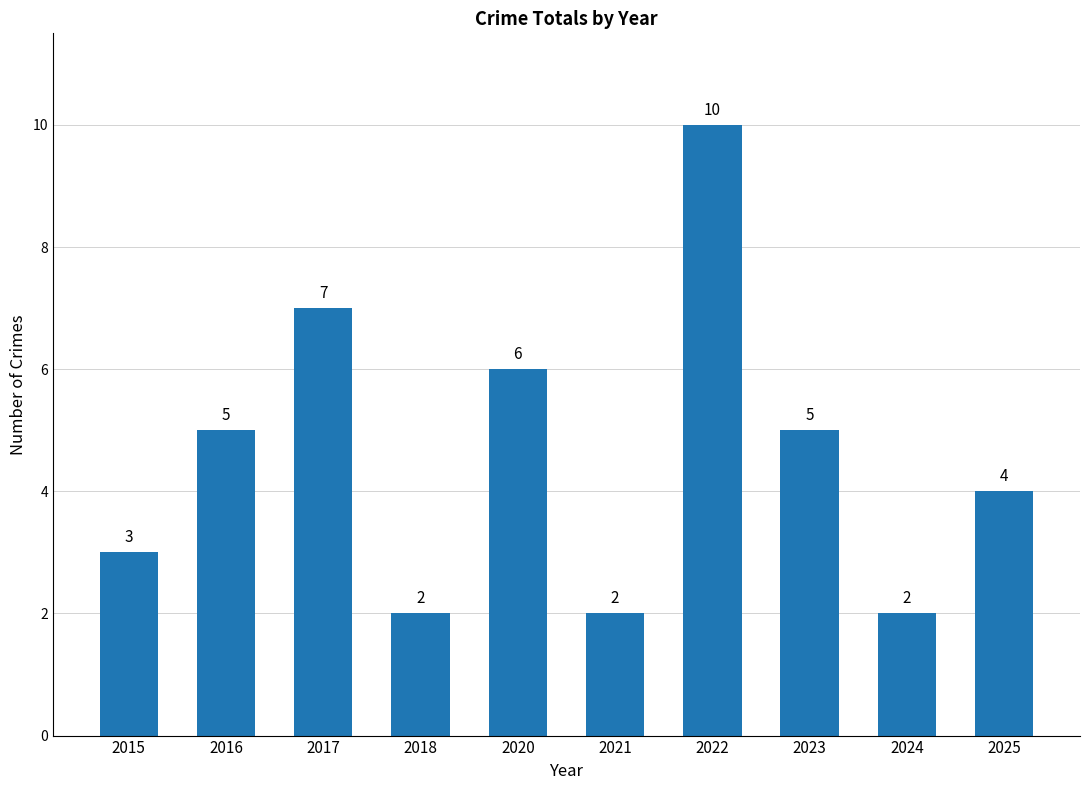

What is the change in value from 2017 to 2023?

-2